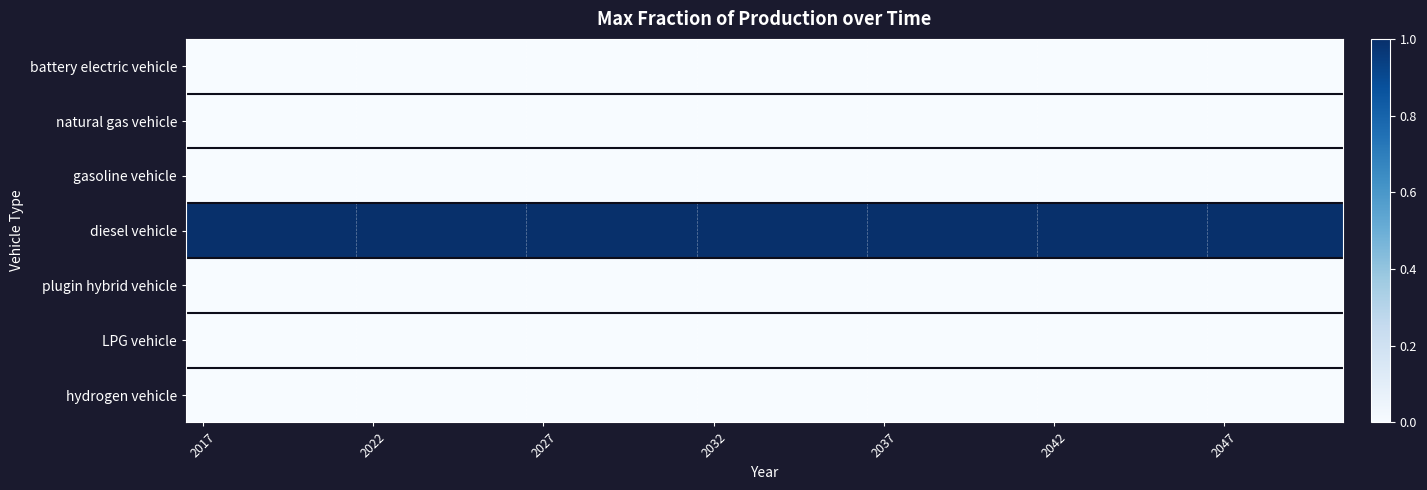

Which category has the highest value across all series?

2017